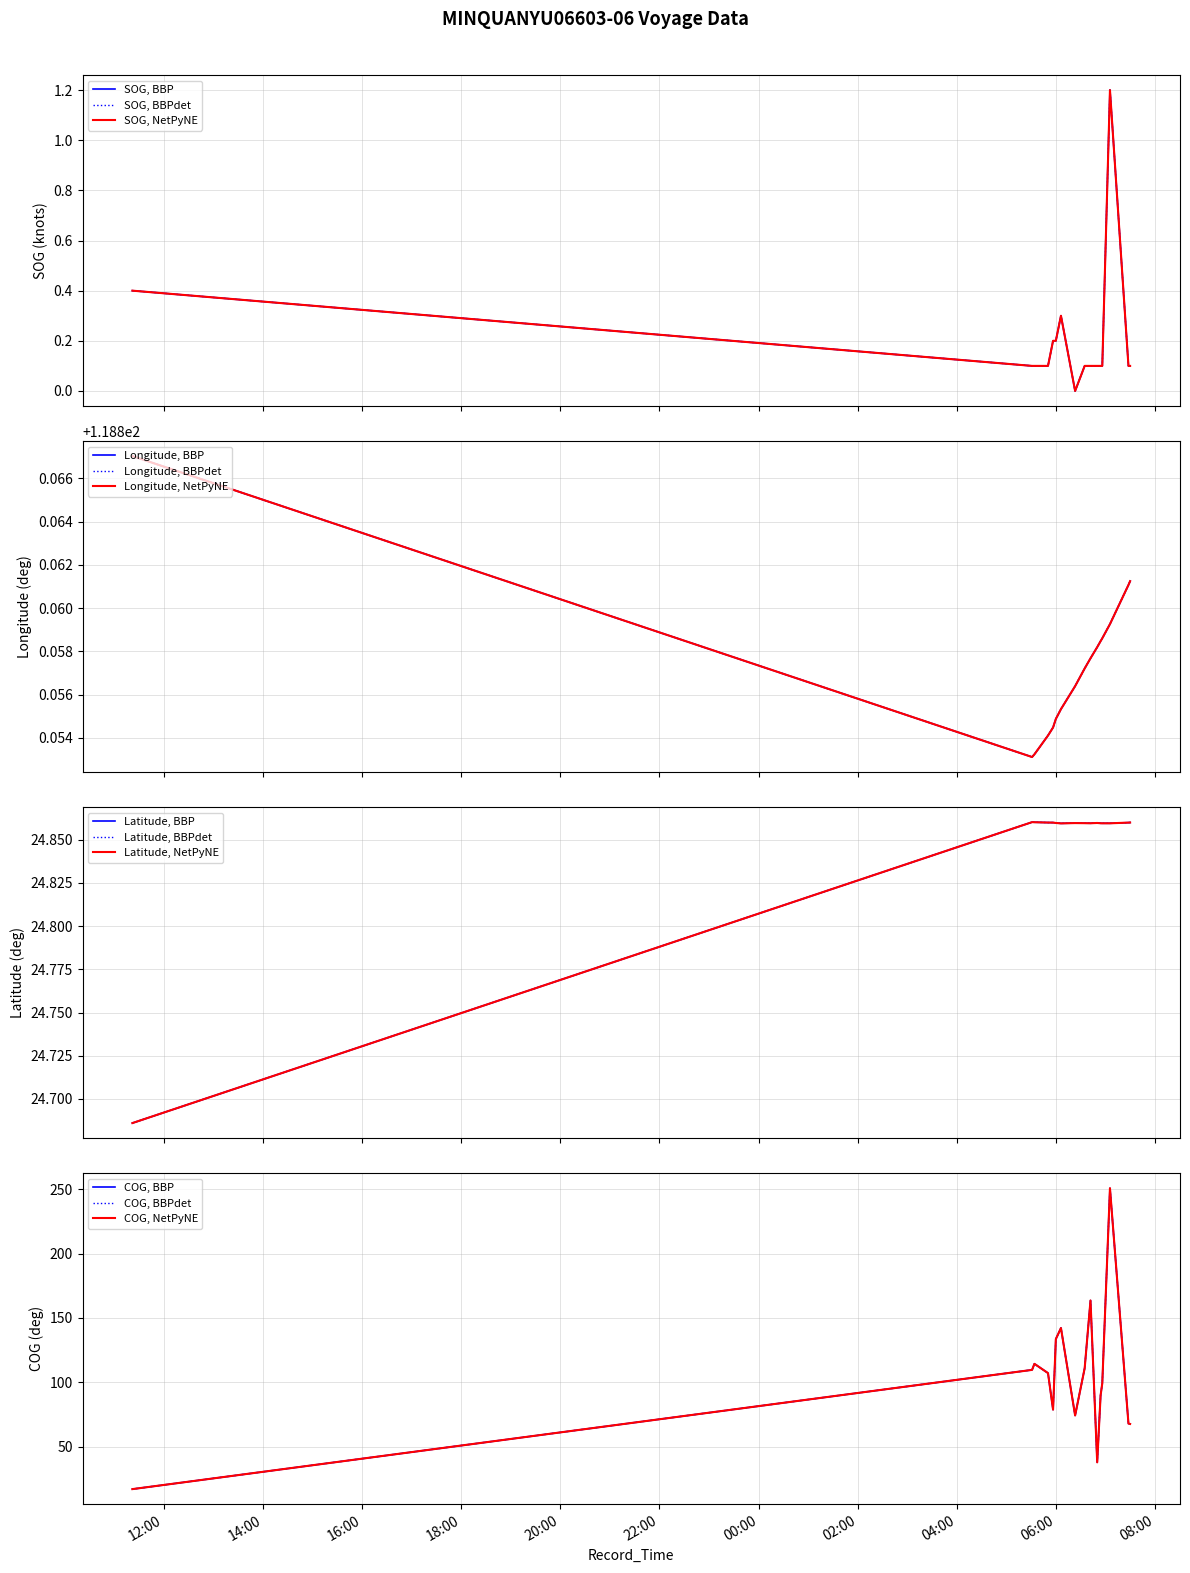

Which series has the widest spread of values?

COG